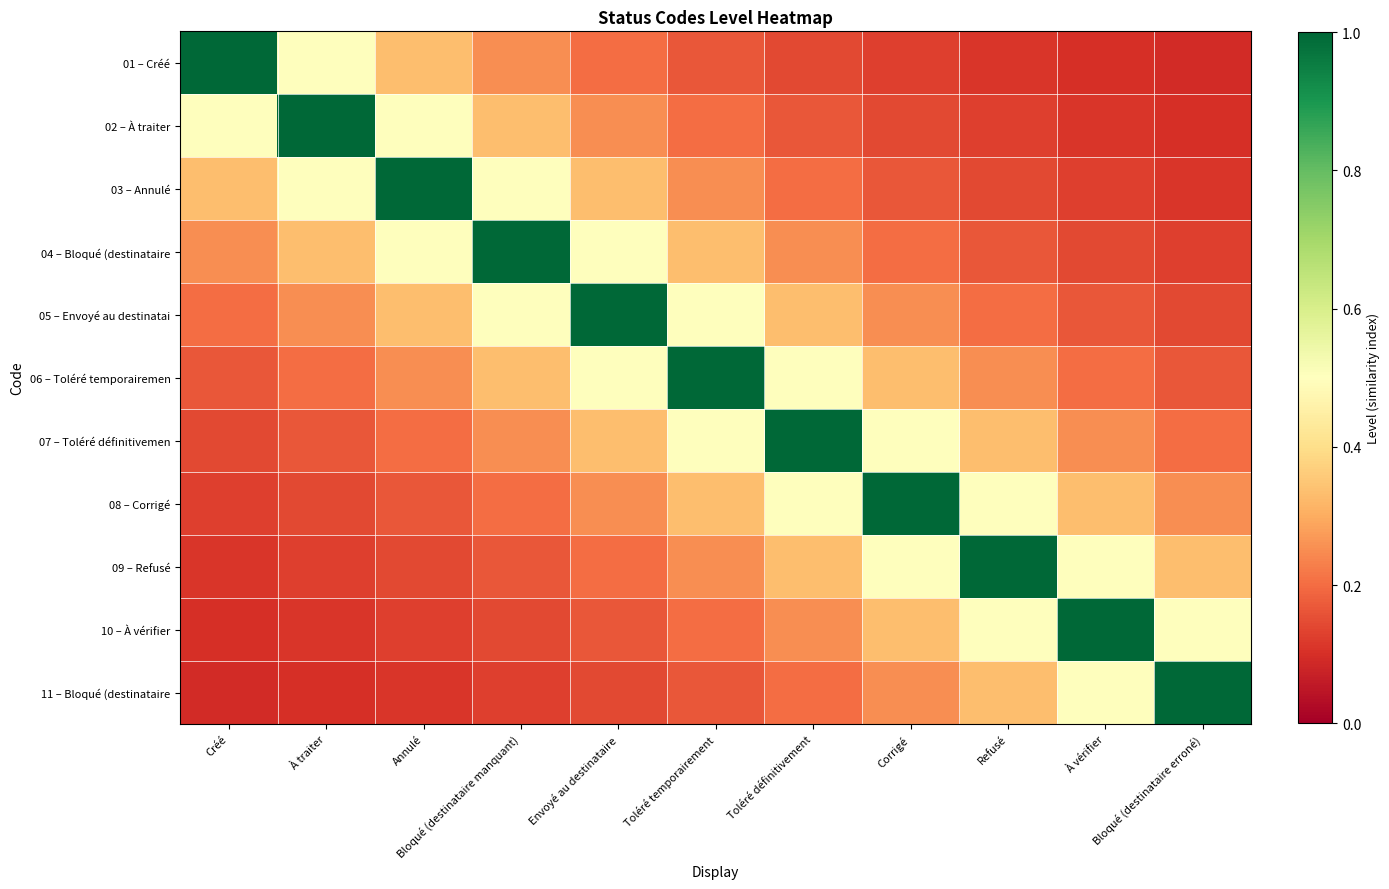

Count the number of categories in the chart.

11